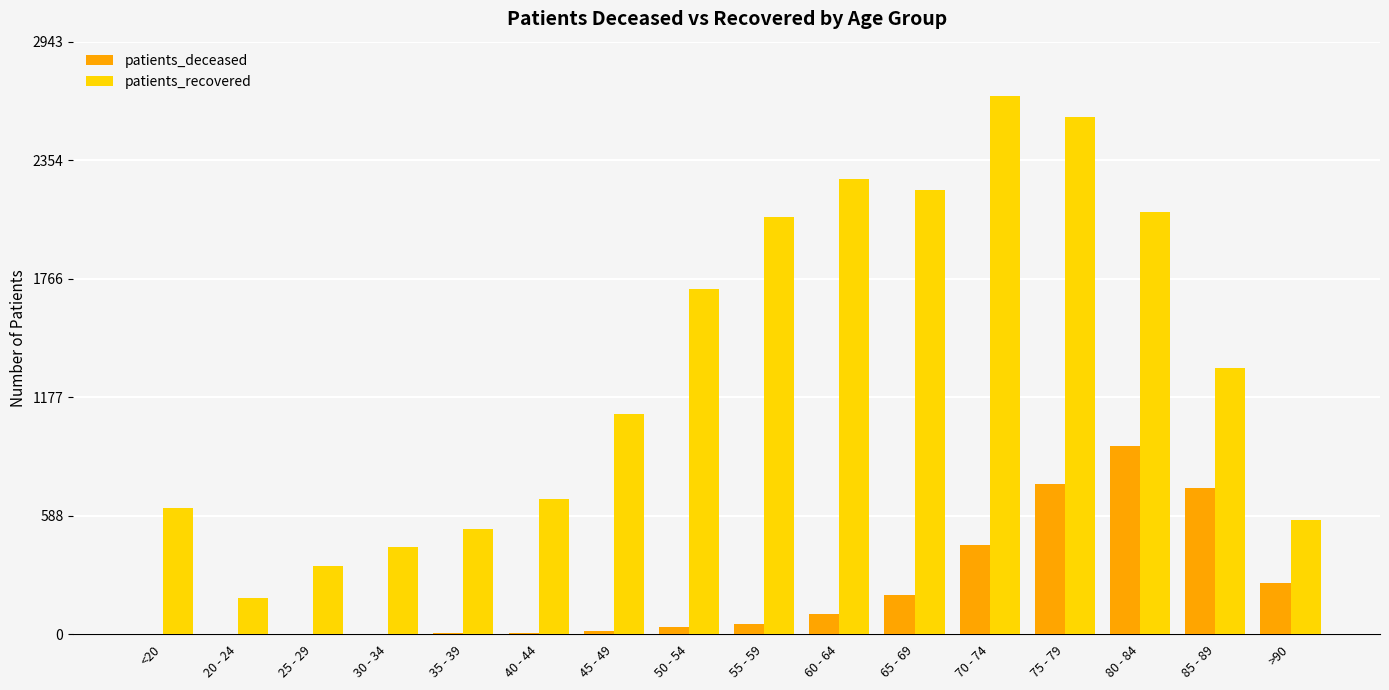

Which series changed the most between <20 and 50 - 54?

patients_recovered